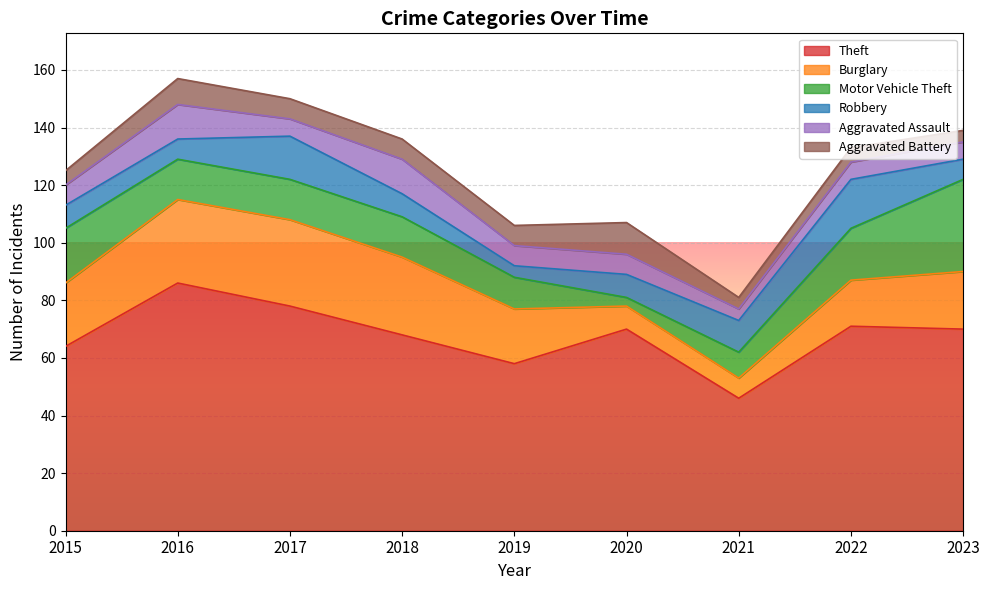

How many distinct data groups are displayed?

6